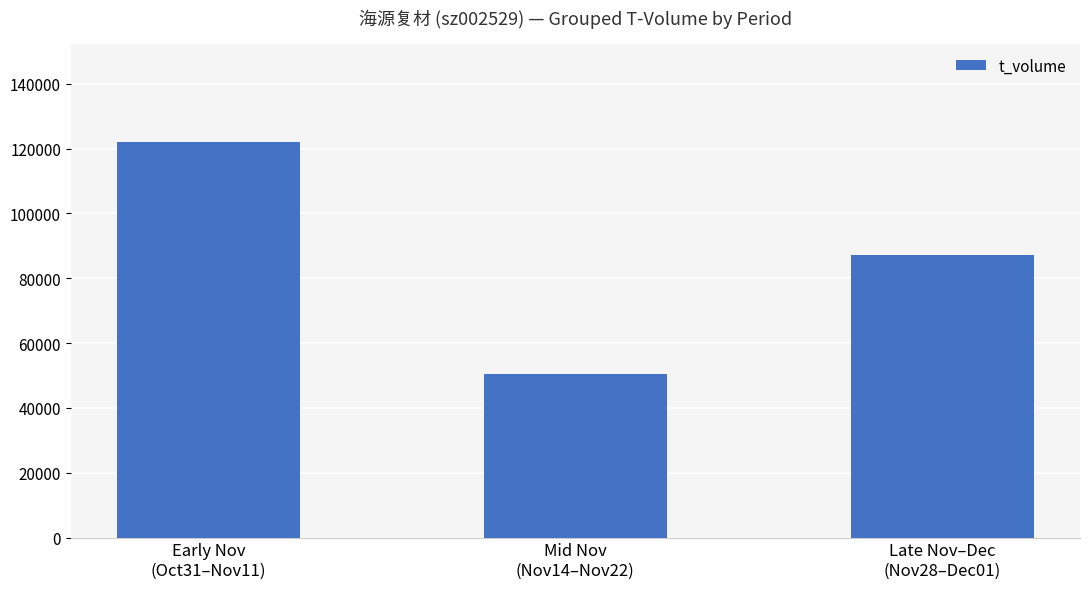

How many distinct data groups are displayed?

1